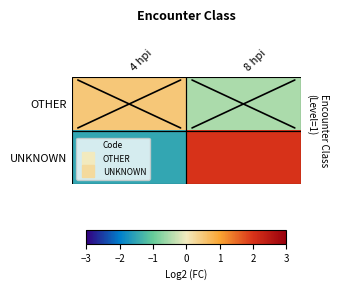

List the series in order of their overall mean, highest first.

UNKNOWN, OTHER